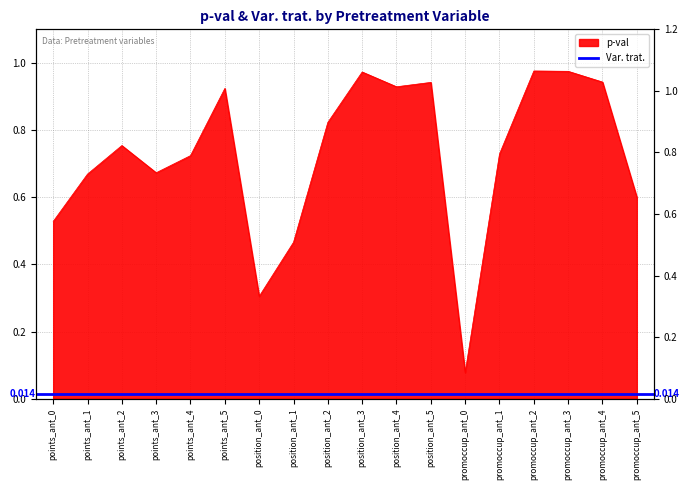

The value at position_ant_4 is 0.6. True or false?

False